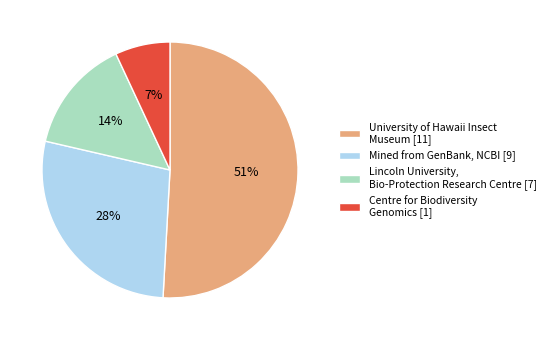

To the nearest percent, what is the difference between the largest and smallest slice percentages?

44%